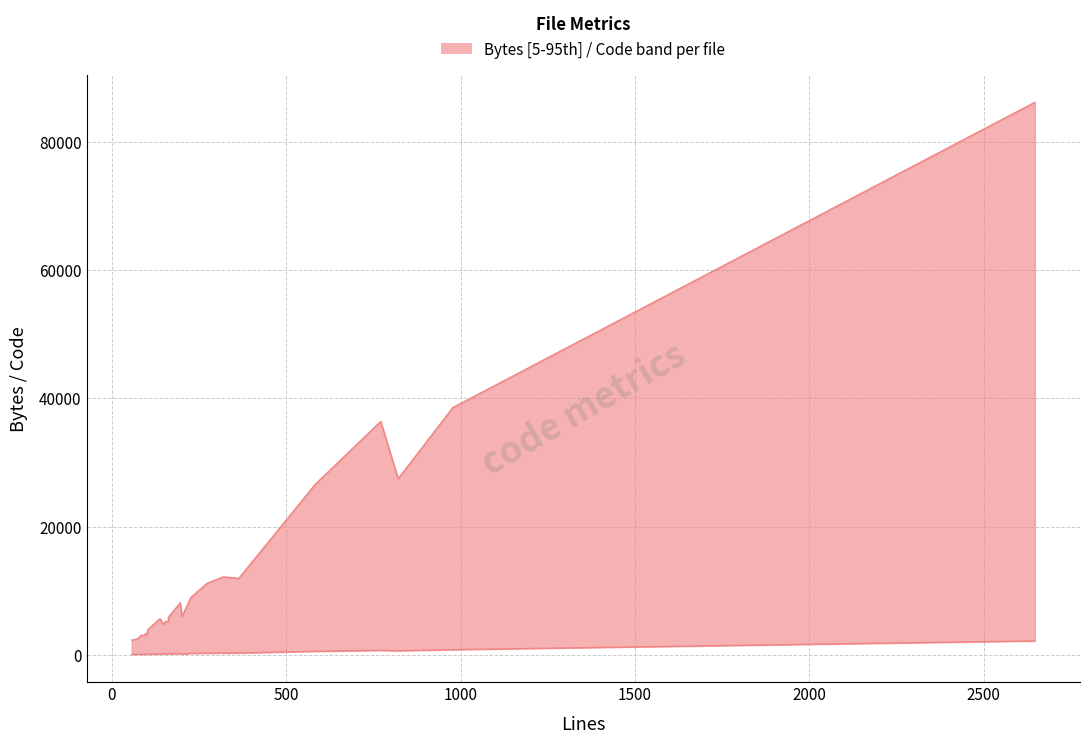

Reading left to right, transcribe all the data shown in this chart.

upper: 2261	2450	3043	2999	3295	3038	3599	3898	5628	4704	5202	5176	5833	8108	5938	8951	11141	12142	11917	26637	36407	27472	38580	86222
lower: 38	49	62	63	74	71	74	80	112	121	121	116	138	160	102	197	225	249	260	525	673	608	782	2147